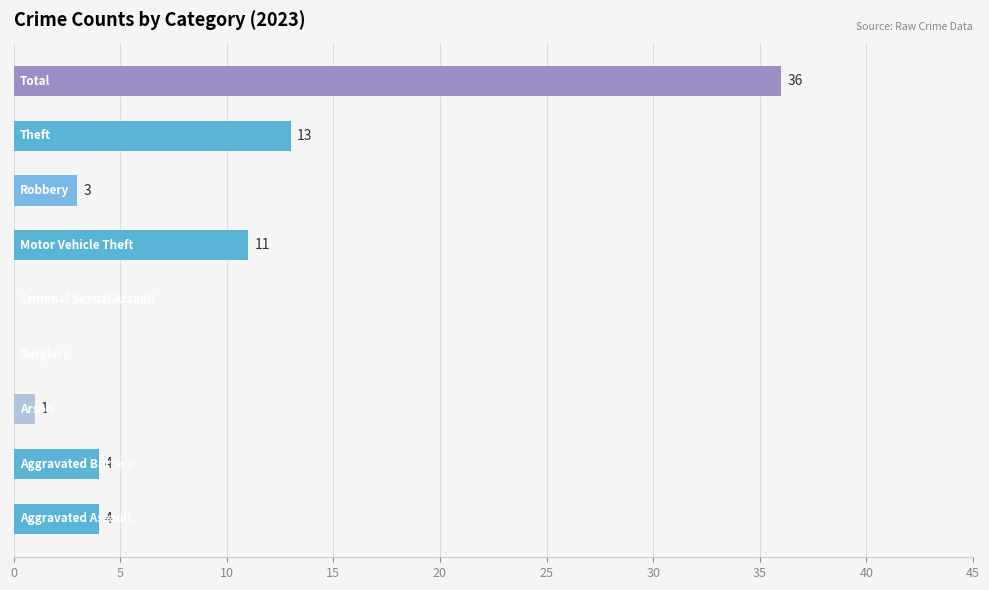

What is the greatest value displayed?

36